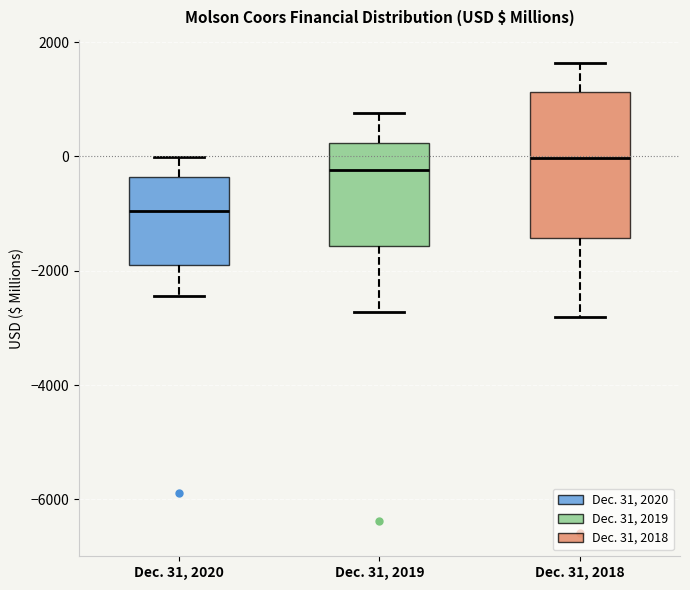

Comparing the boxes themselves (not the whiskers), which one is the tallest?

Dec. 31, 2018